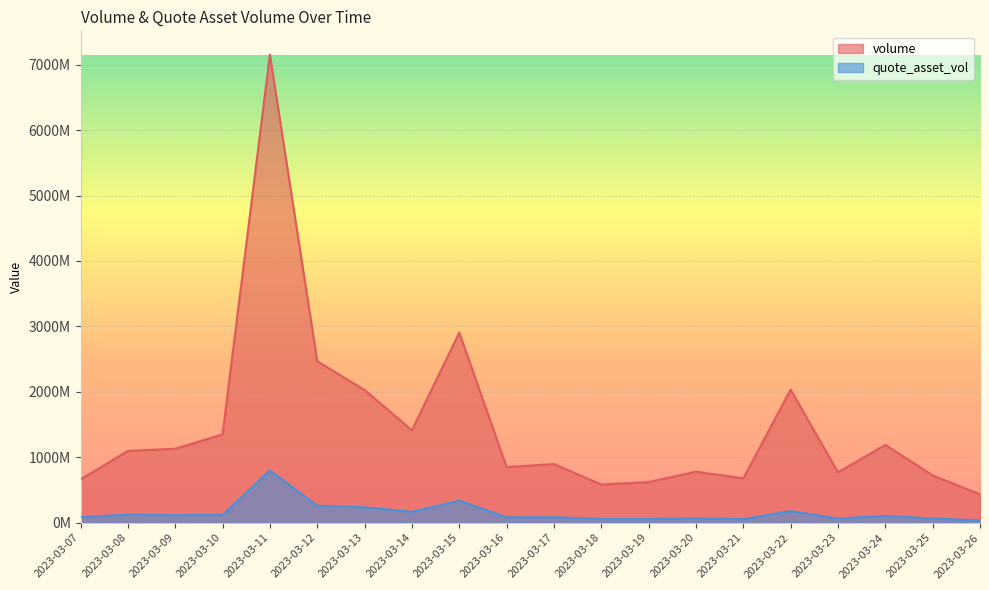

Which series changed the most between 2023-03-12 and 2023-03-20?

volume